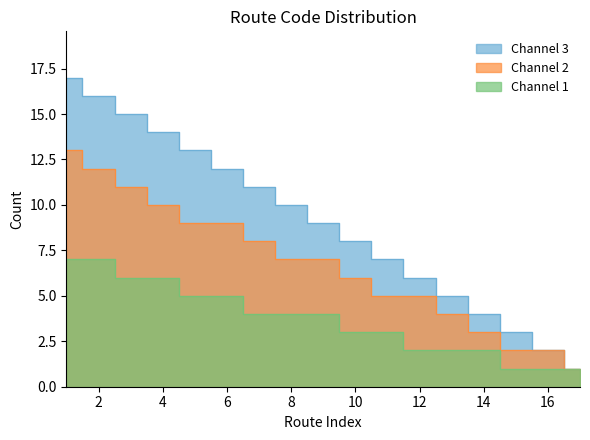

What is the value of the Channel 2 point at the 10th from the left?

6